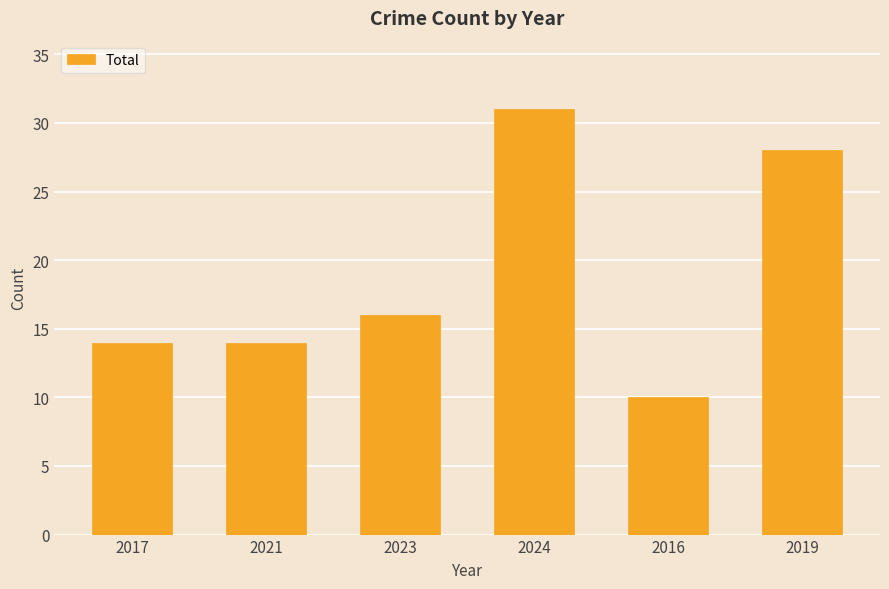

What is the sum of the values at 2021 and 2024?

45